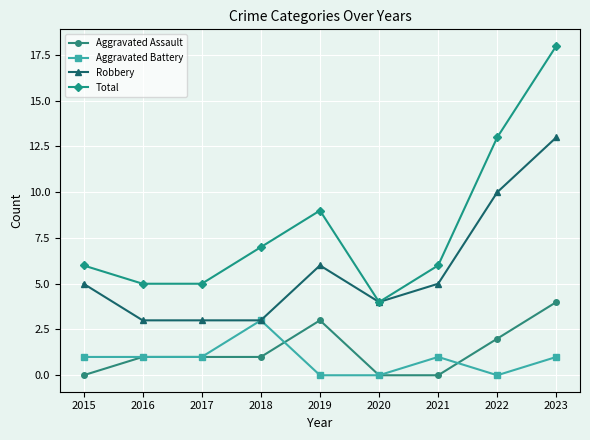

What is the maximum value for Robbery?

13